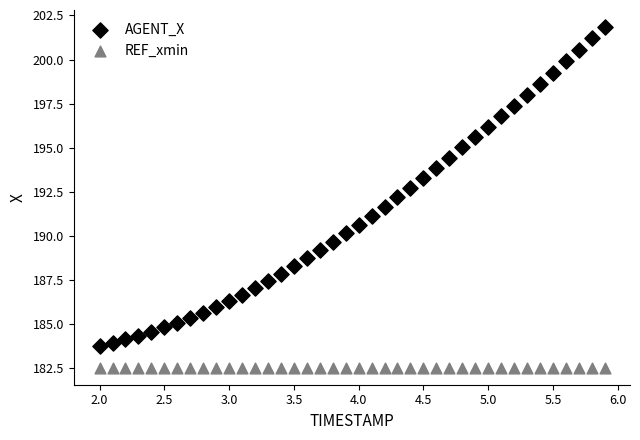

Which series reaches the maximum Y coordinate?

AGENT_X